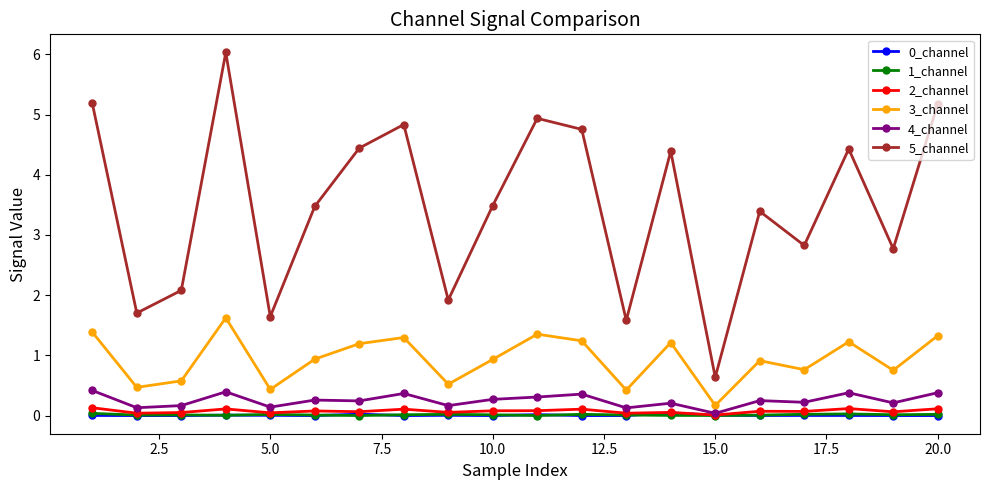

True or false: 5_channel and 3_channel intersect in this chart.

False